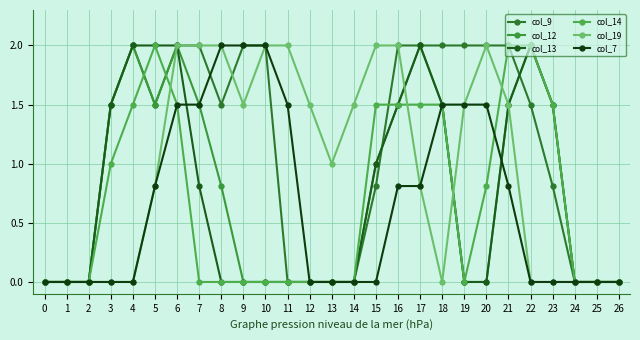

What are all the series names shown in the legend?

col_9, col_12, col_13, col_14, col_19, col_7